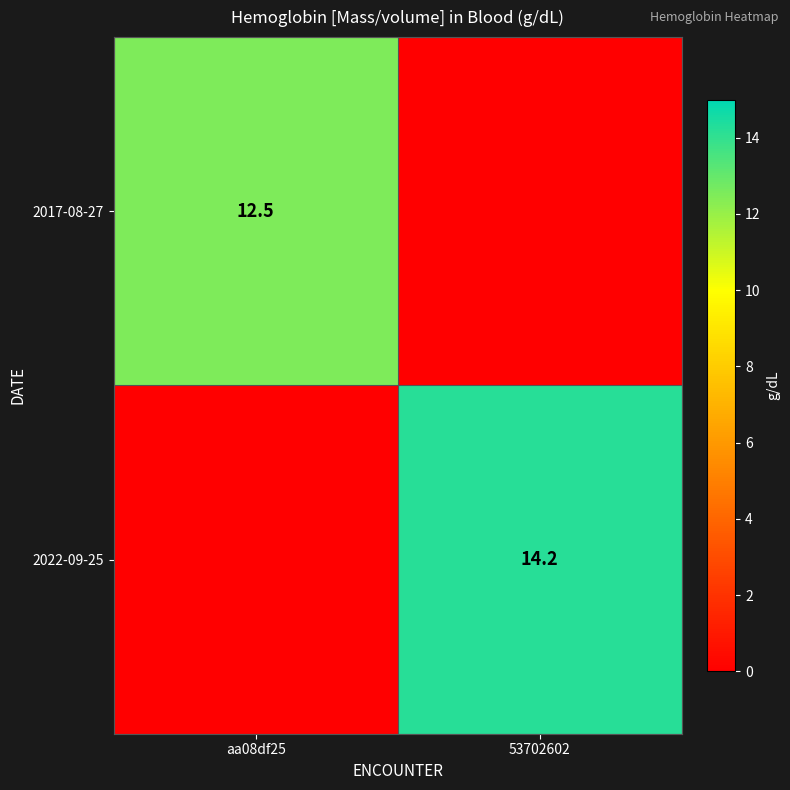

Is it true that 2017-08-27 equals 12.5 at aa08df25?

True